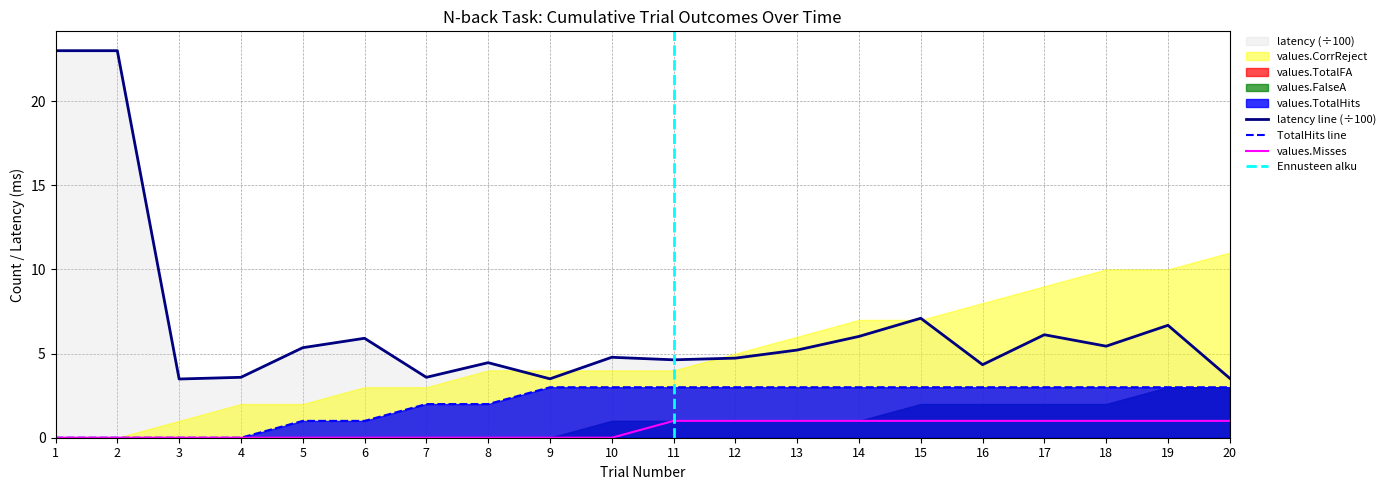

Which has a higher value, 15 or 7?

15